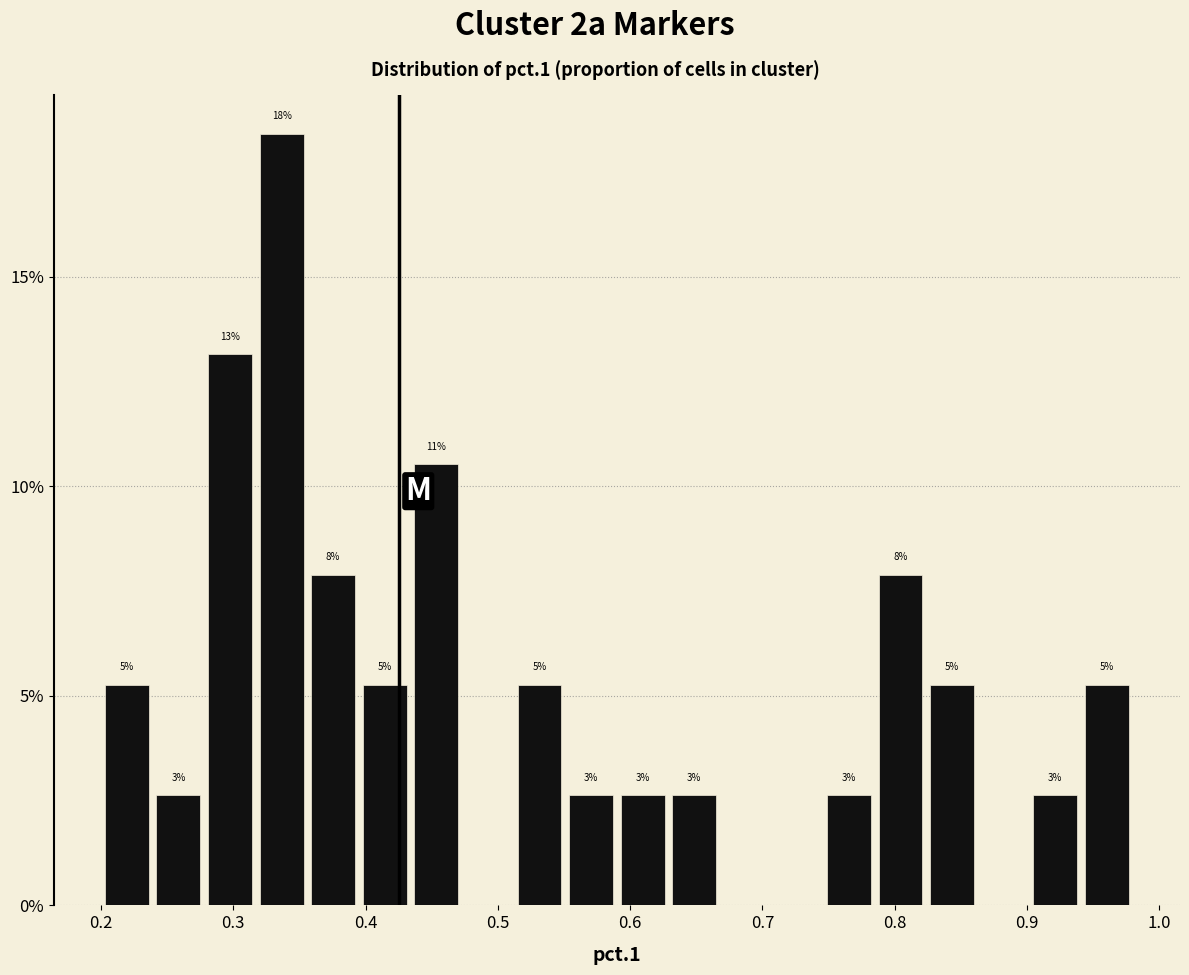

Read against the x-axis, roughly where is the centre of the tallest bar?

0.34